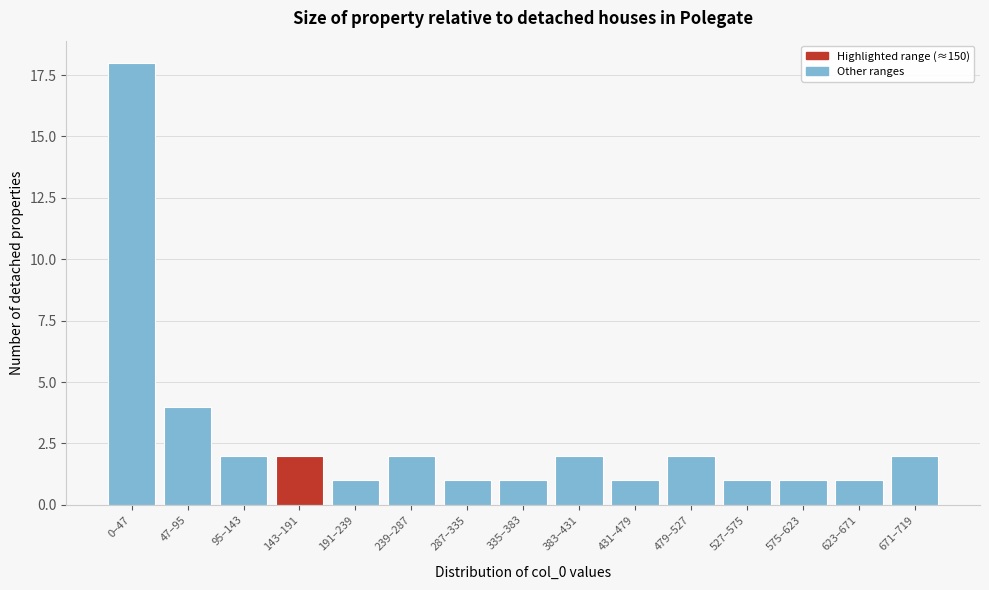

Reading left to right, transcribe all the data shown in this chart.

0–47=18	47–95=4	95–143=2	143–191=2	191–239=1	239–287=2	287–335=1	335–383=1	383–431=2	431–479=1	479–527=2	527–575=1	575–623=1	623–671=1	671–719=2